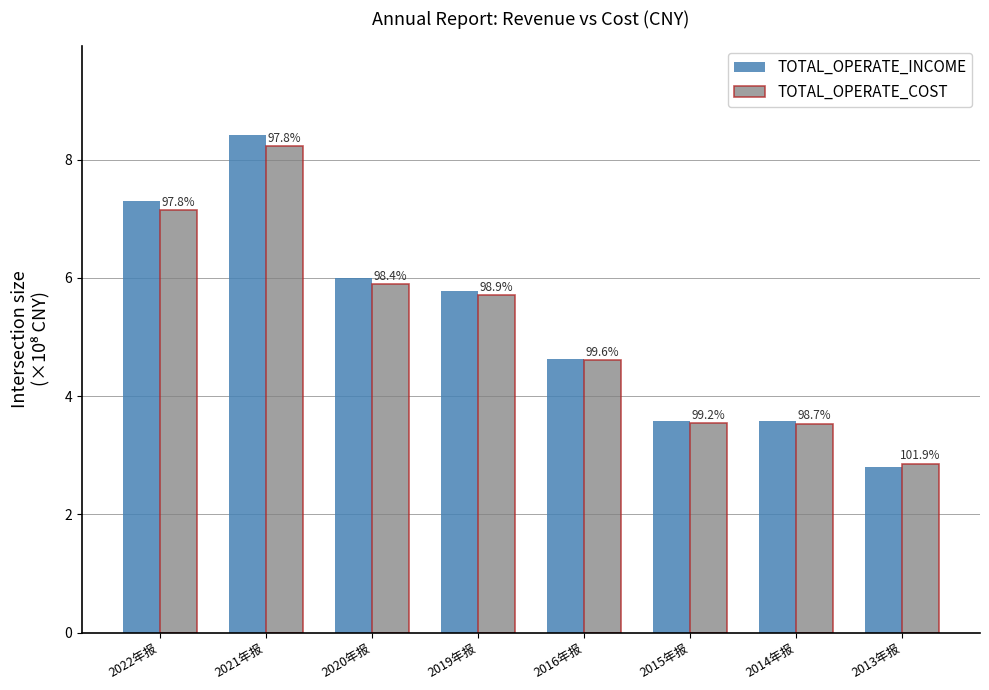

What is the minimum value shown in the chart?

2.8